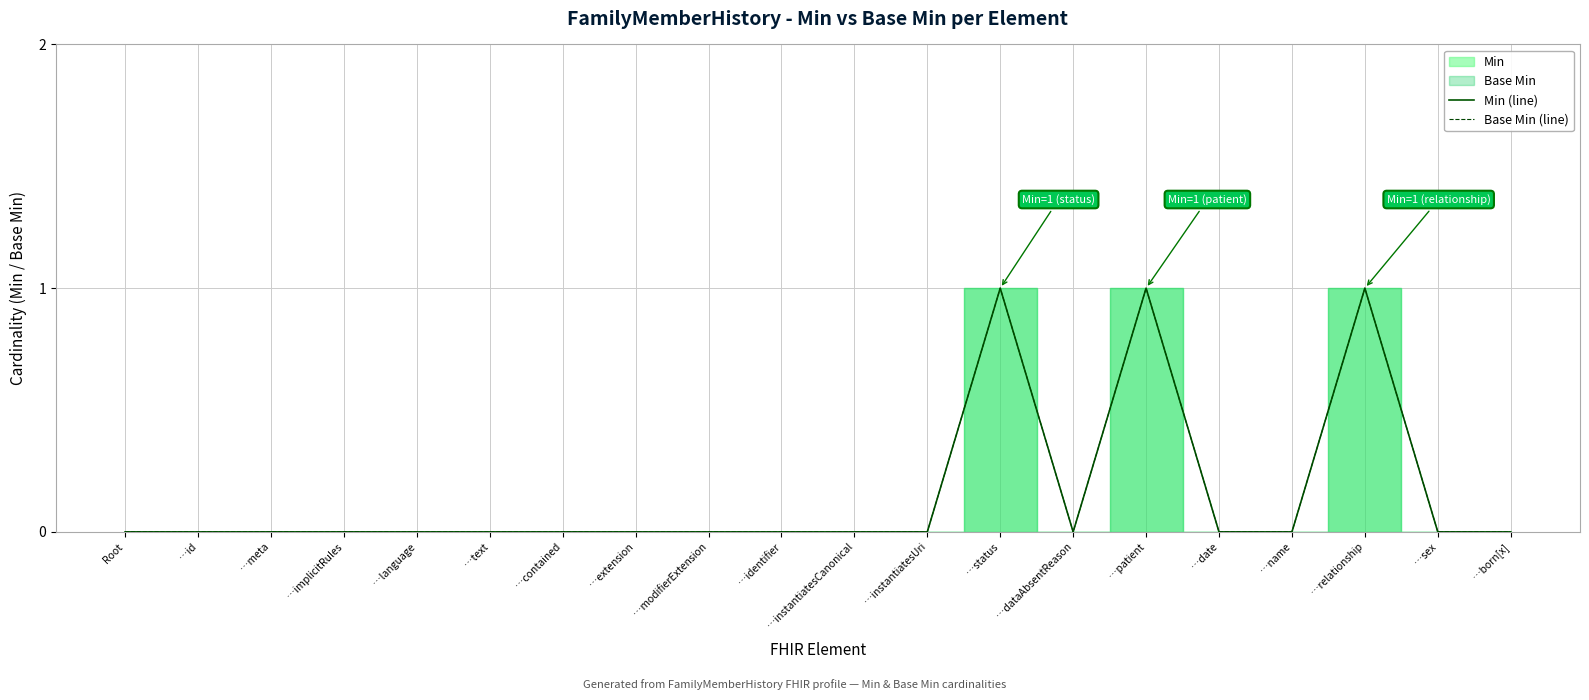

Where is Base Min (line) nearest to the value 0?

Root